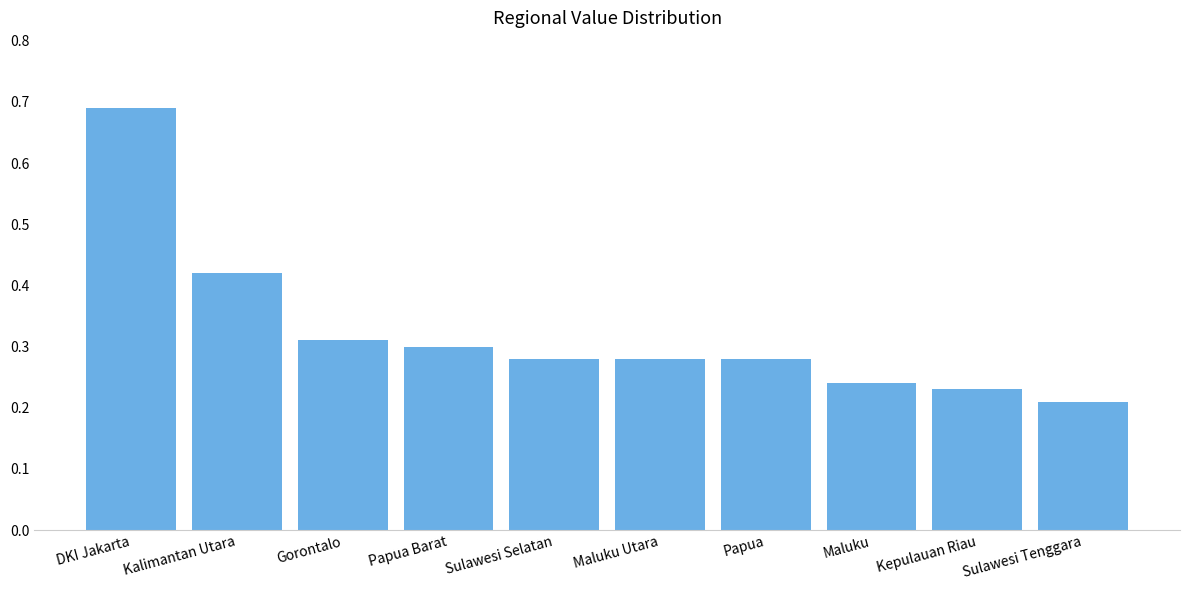

How many values are between 0 and 1?

10